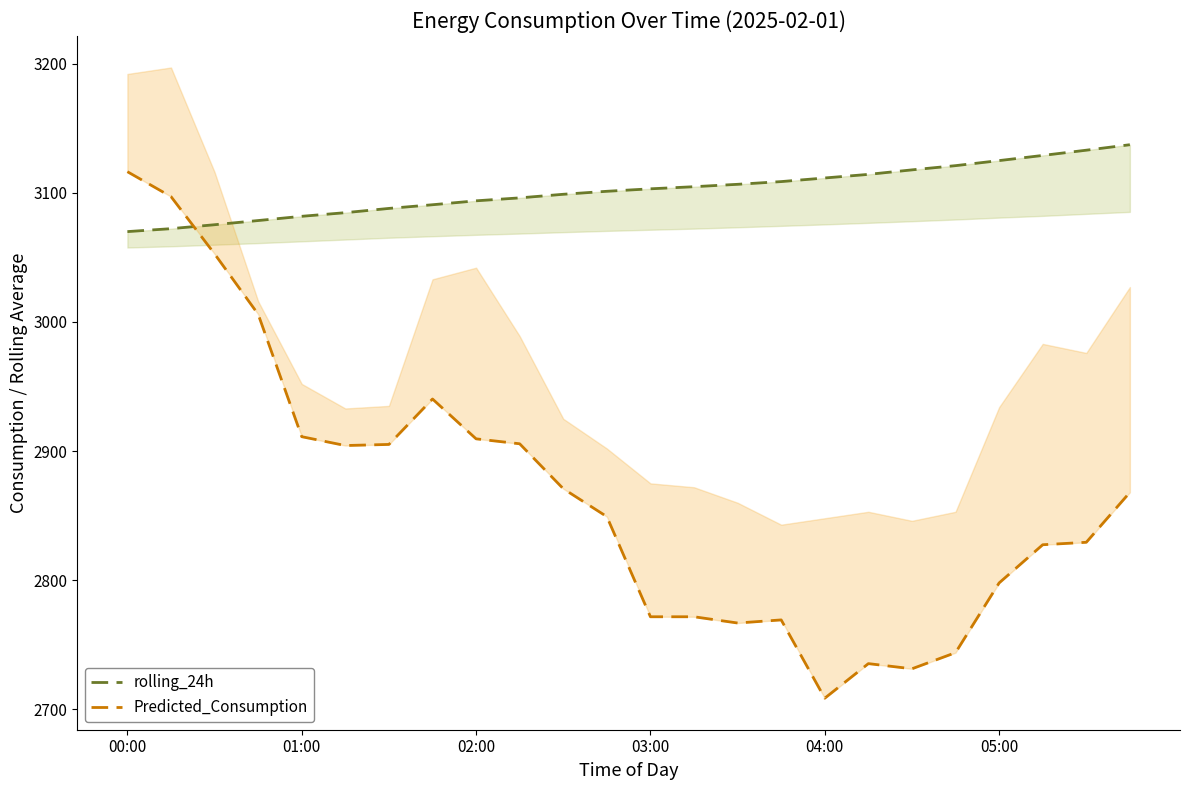

Which series has the largest total across all categories?

rolling_24h